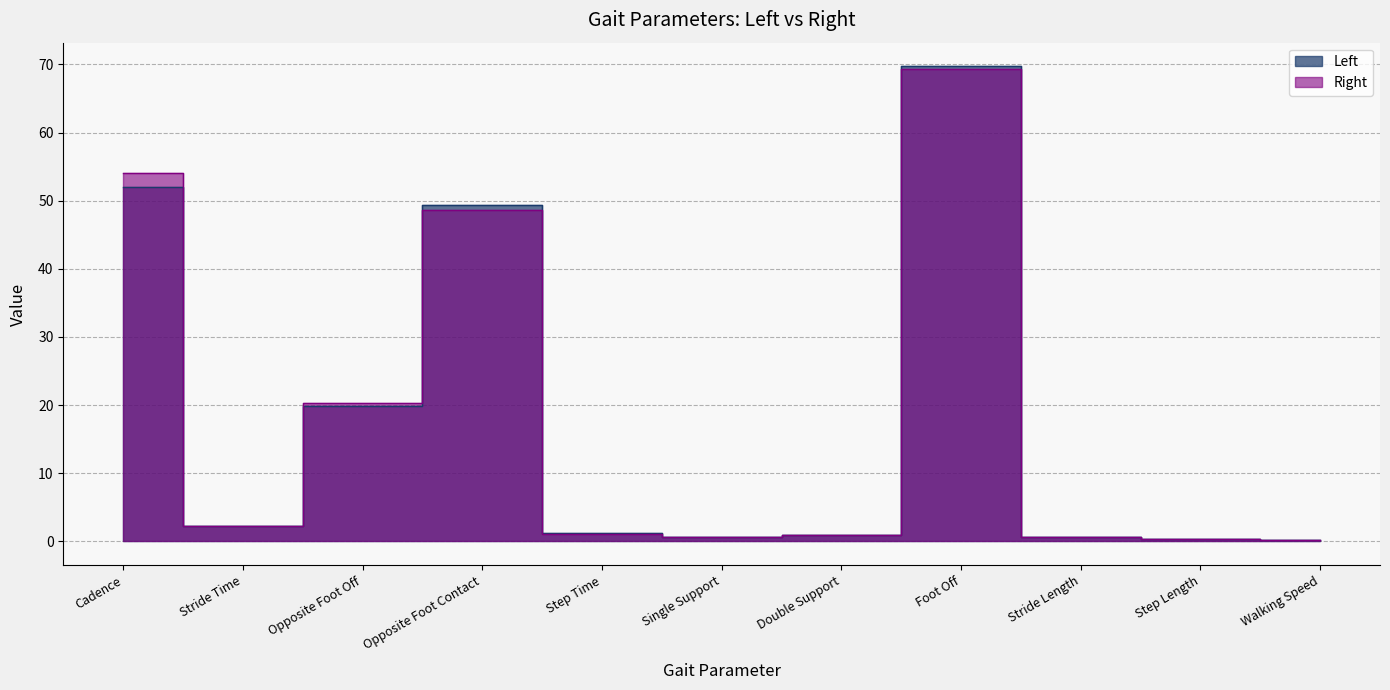

Reading left to right, list all the values displayed in this chart.

Left: 51.9	2.3	19.9	49.4	1.2	0.7	0.9	69.7	0.6	0.3	0.3
Right: 54.1	2.2	20.3	48.6	1.1	0.6	0.9	69.4	0.6	0.3	0.3